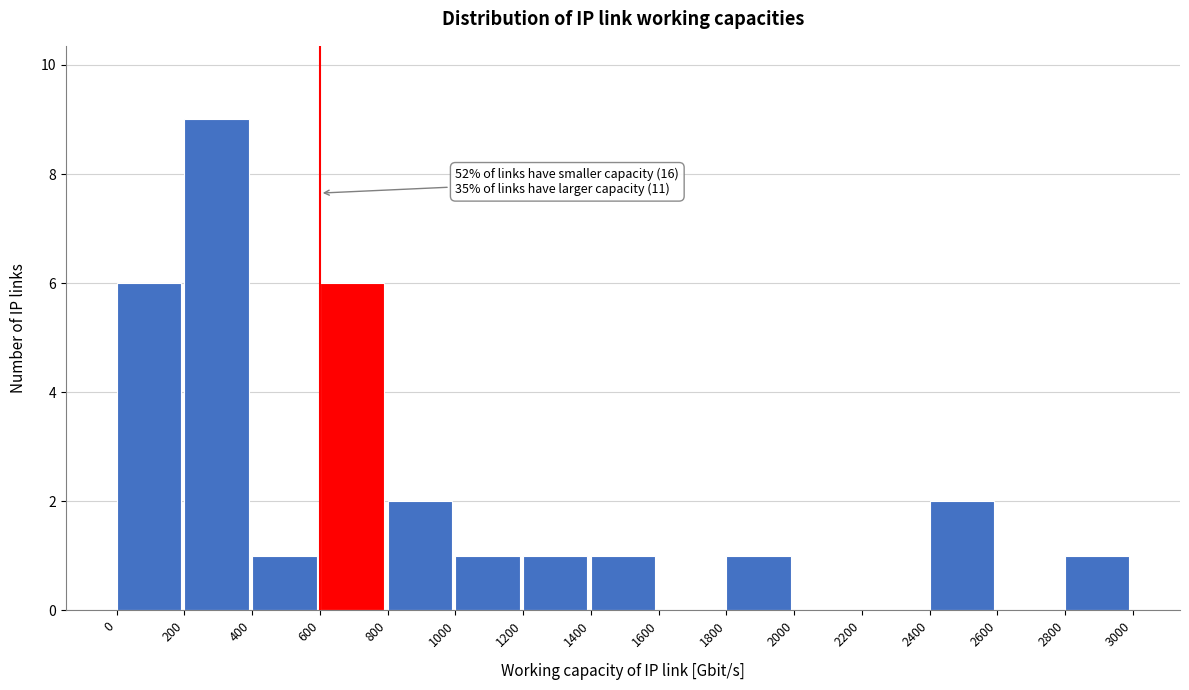

Over which range of the x-axis is the bar tallest?

200 to 400